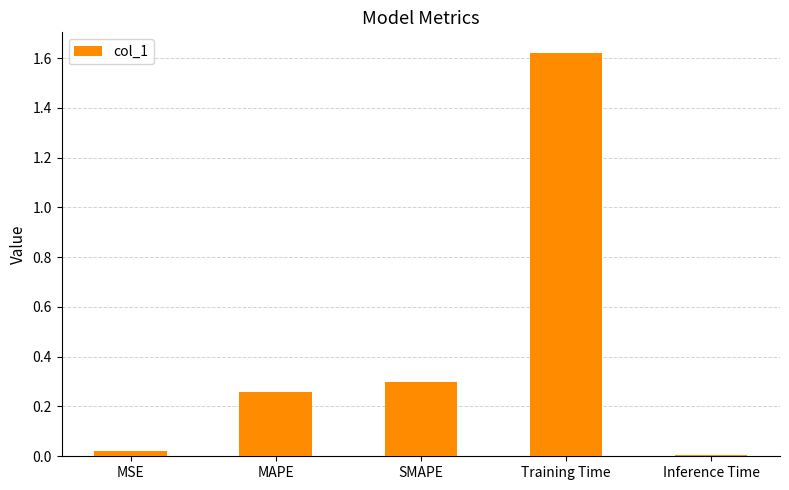

Between Training Time and MAPE, which is larger?

Training Time